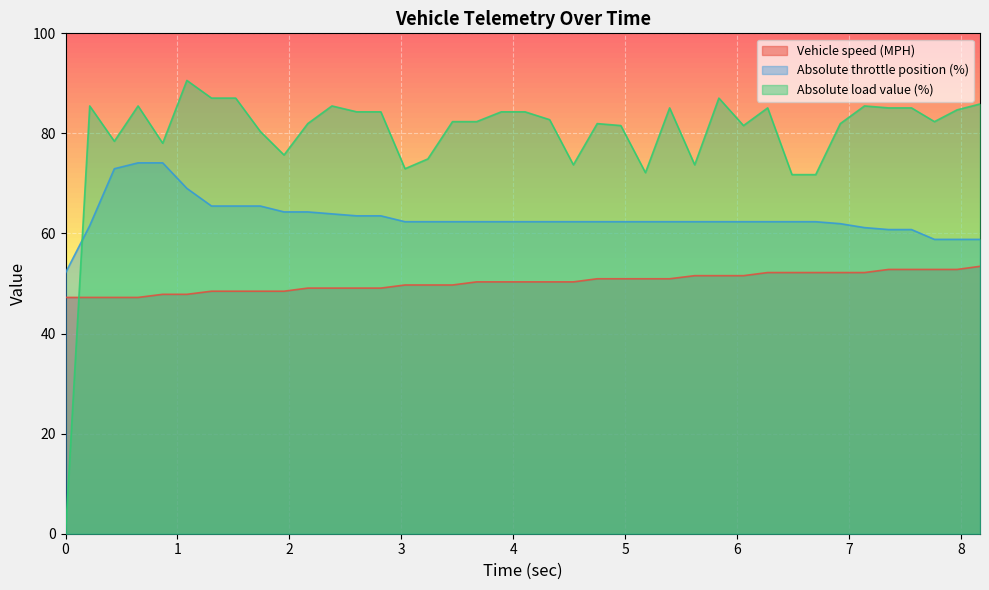

What is the maximum value for Absolute load value (%)?

90.6